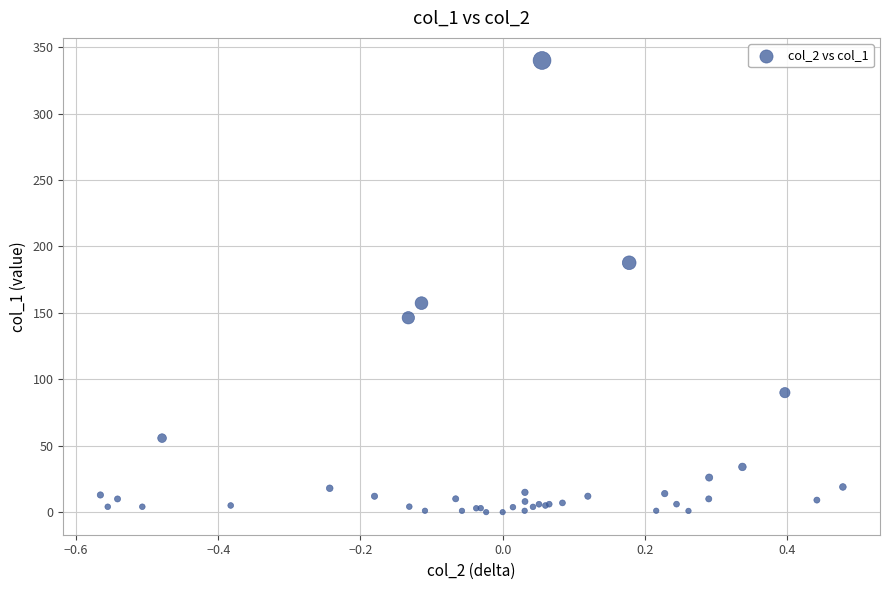

What Y value in the scatter plot is closest to 170?

157.3